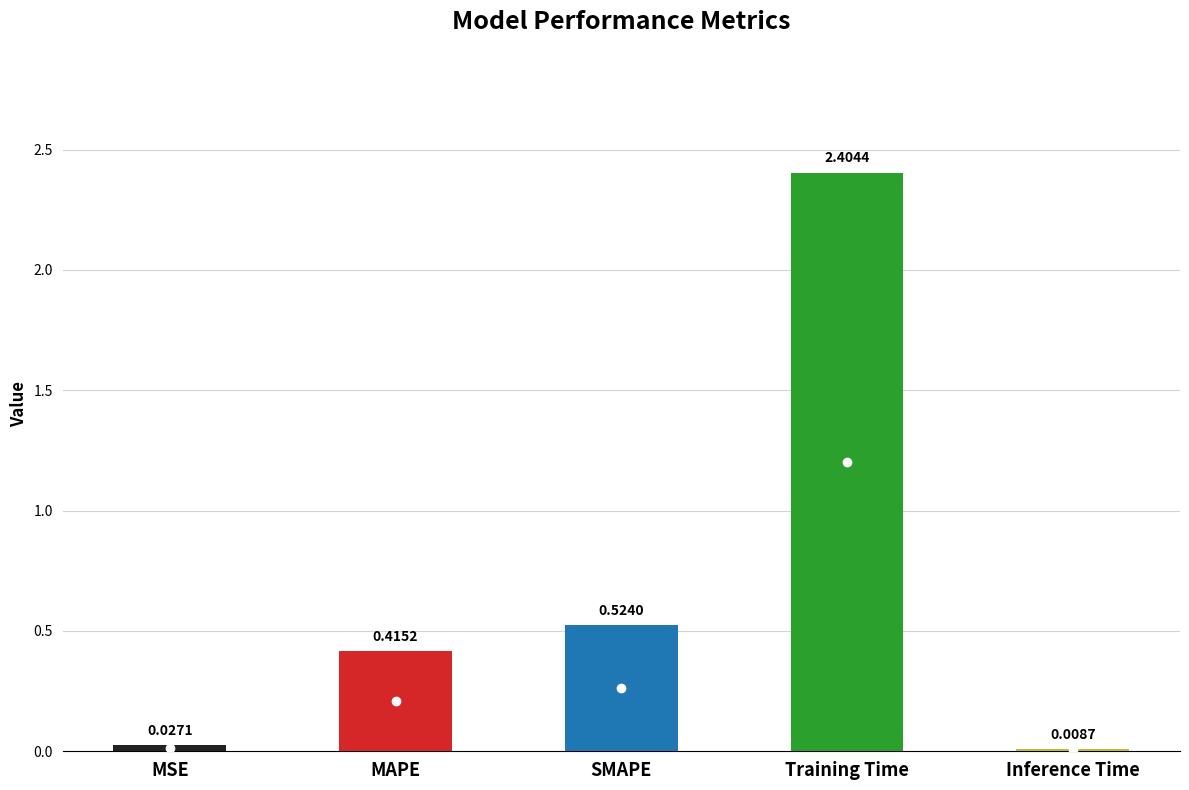

The chart shows a value of 0.0 at MSE. True or false?

False